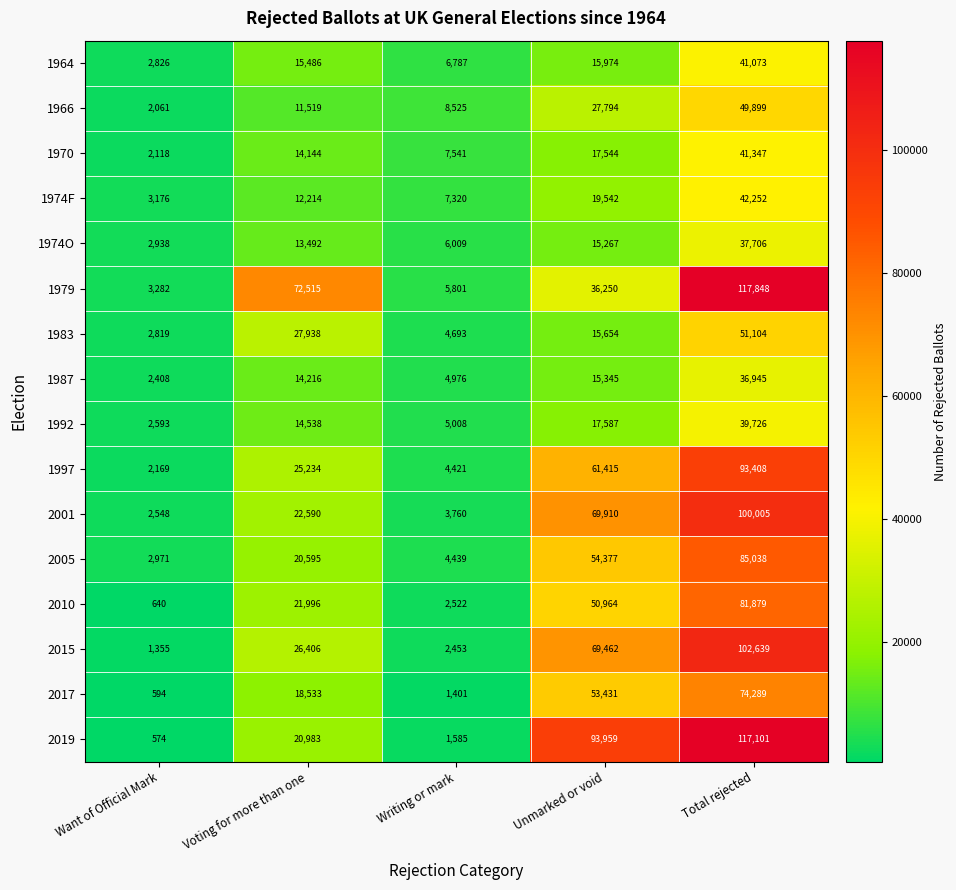

What value does the 2001 series have at Writing or mark?

3760